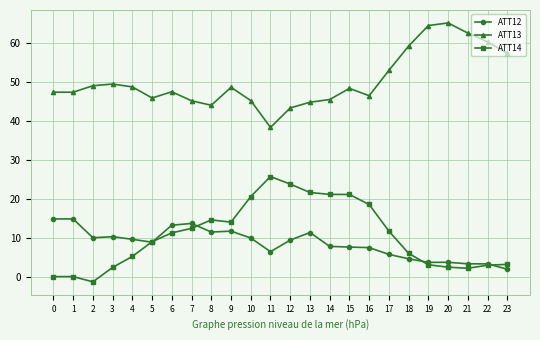

What is the sum of the ATT14 values at 5 and 22?

11.9